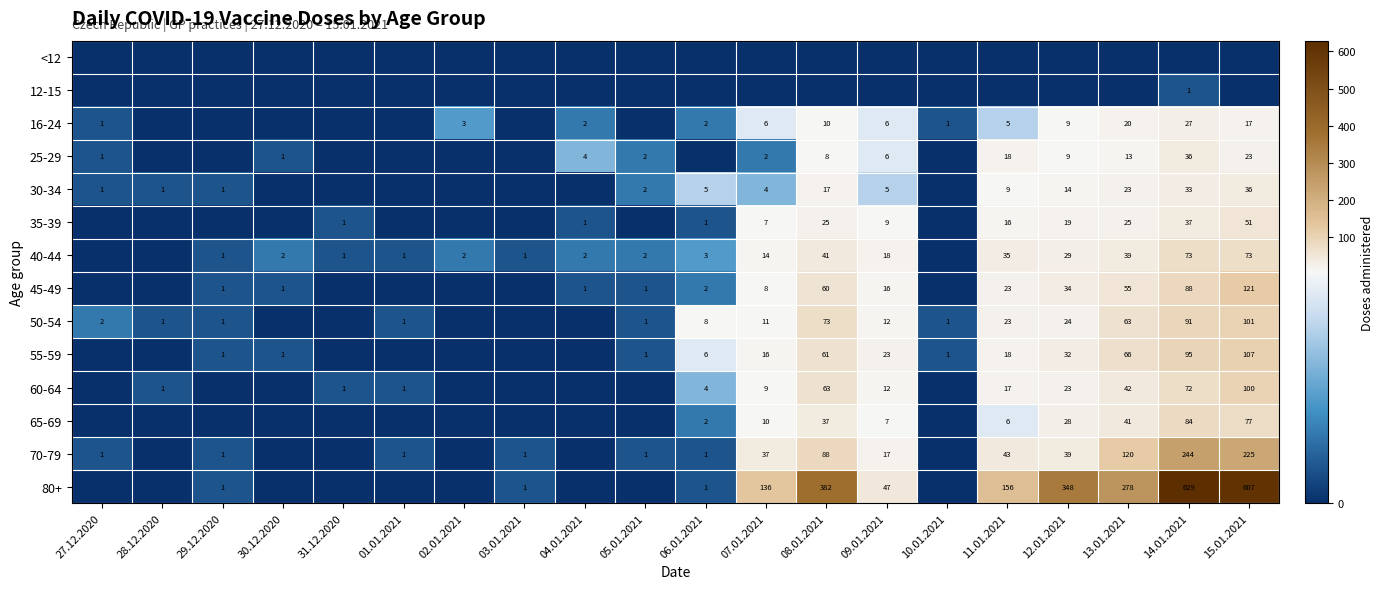

True or false: 25-29 has a value of 3 at 13.01.2021.

False